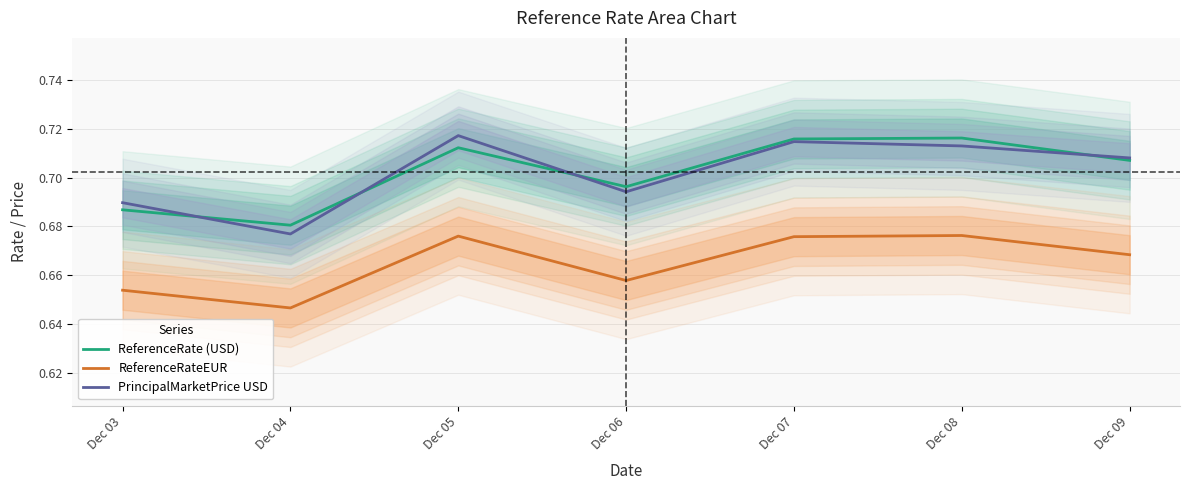

List the series in order of their peak value, lowest first.

ReferenceRateEUR, ReferenceRate (USD), PrincipalMarketPrice USD